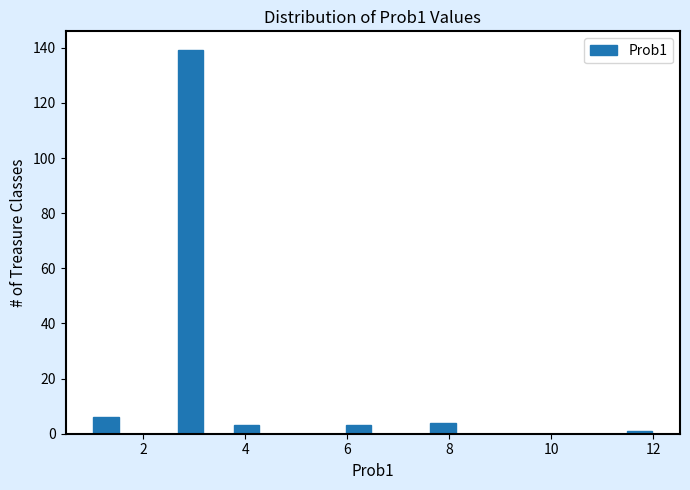

Read against the x-axis, roughly where is the centre of the tallest bar?

3.0